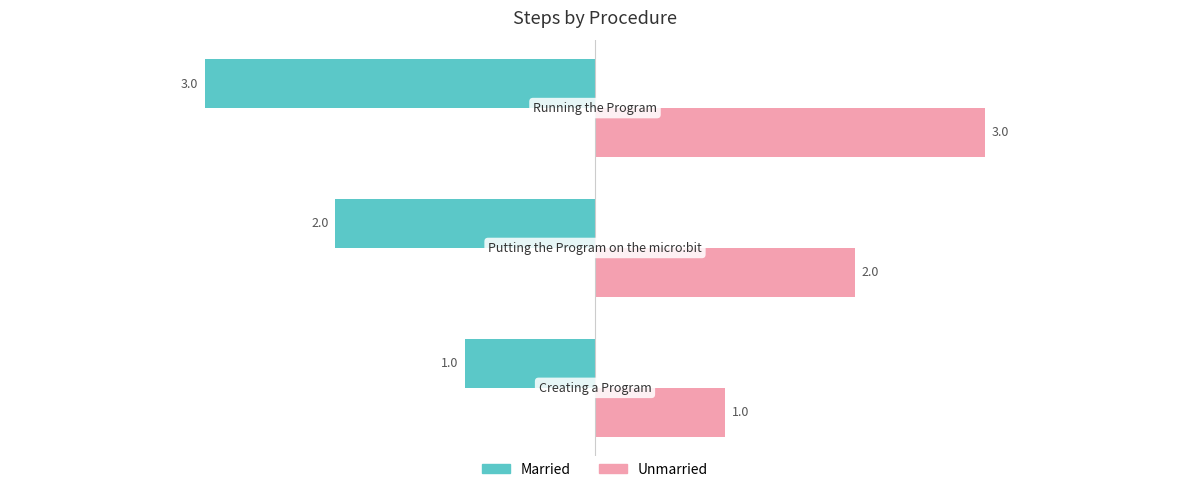

How many Unmarried values are between 1 and 3?

3